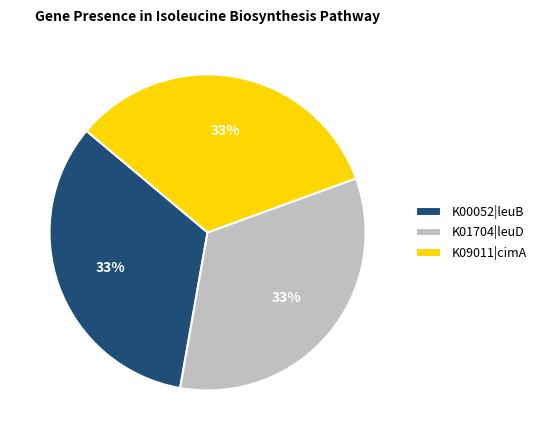

Does K01704|leuD represent more than half of the total?

No